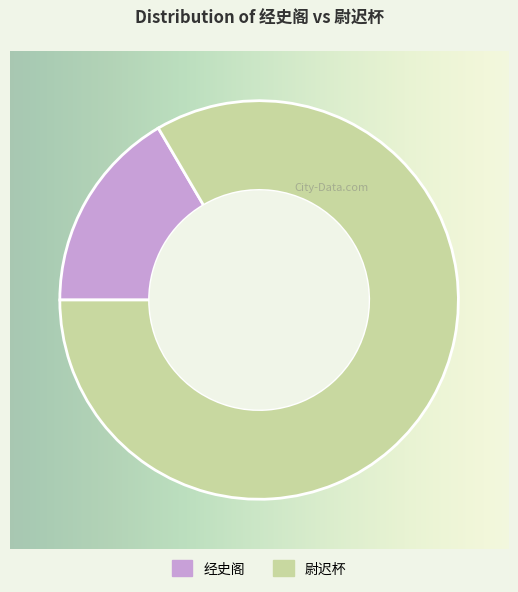

Which slice is the largest?

尉迟杯